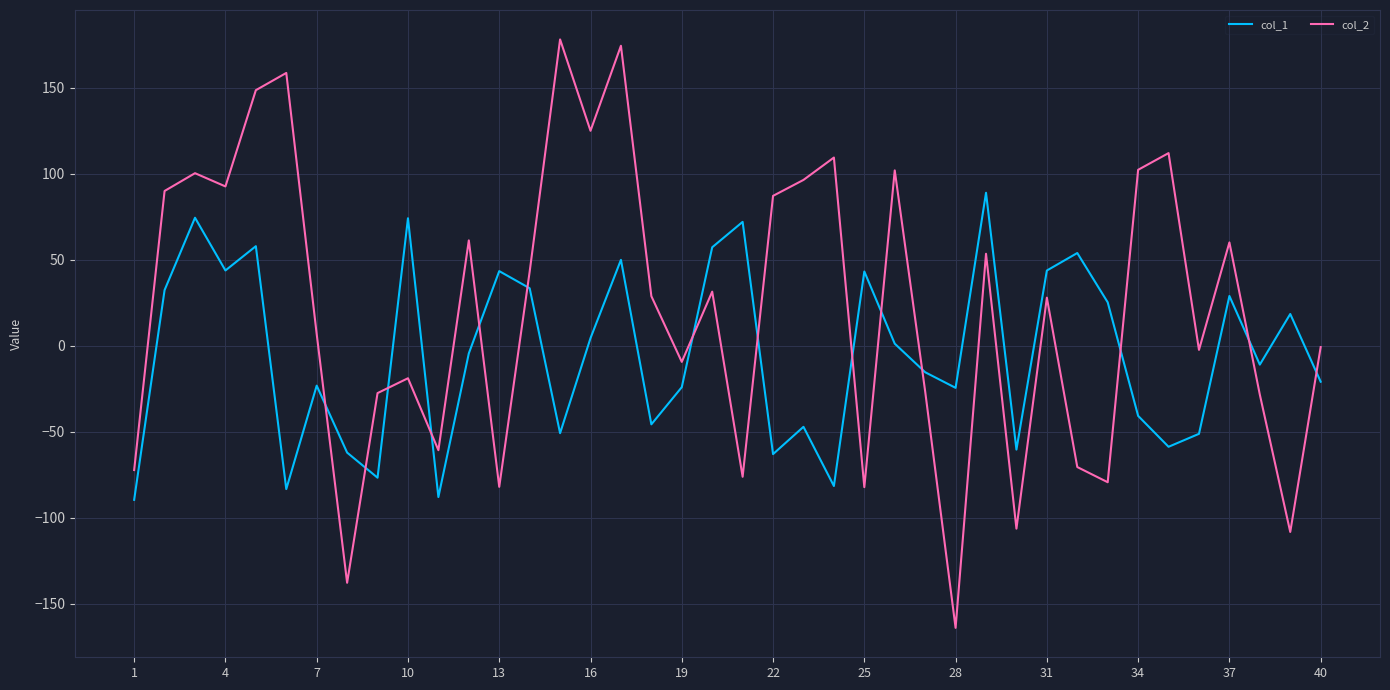

Which series has the widest spread of values?

col_2